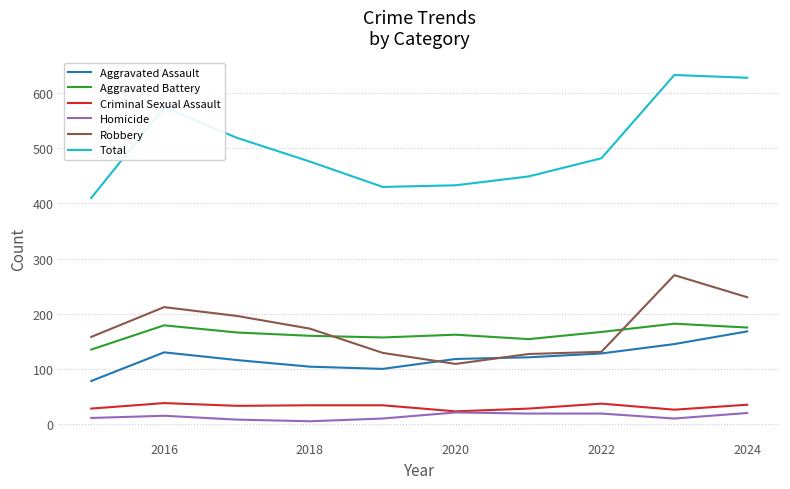

How many lines are shown in the chart?

6